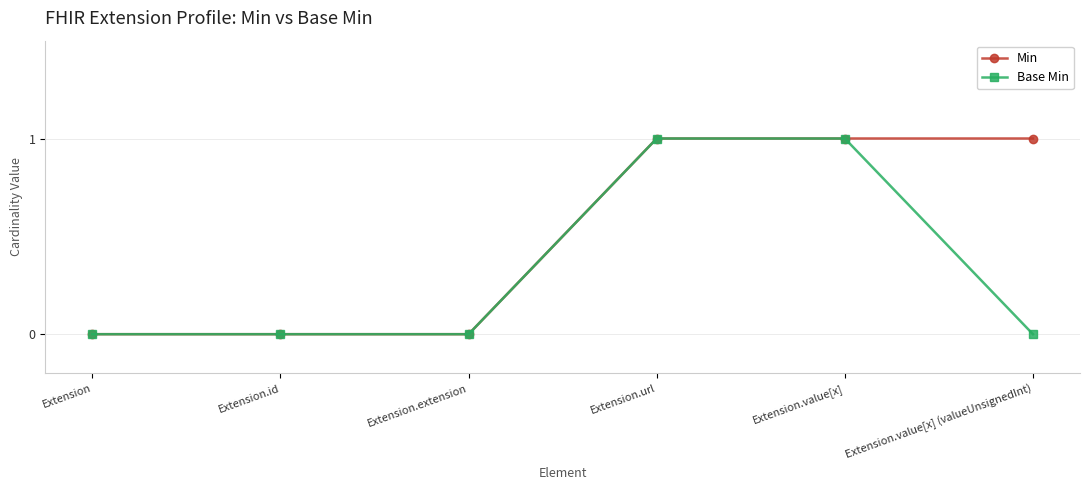

How many lines are shown in the chart?

2